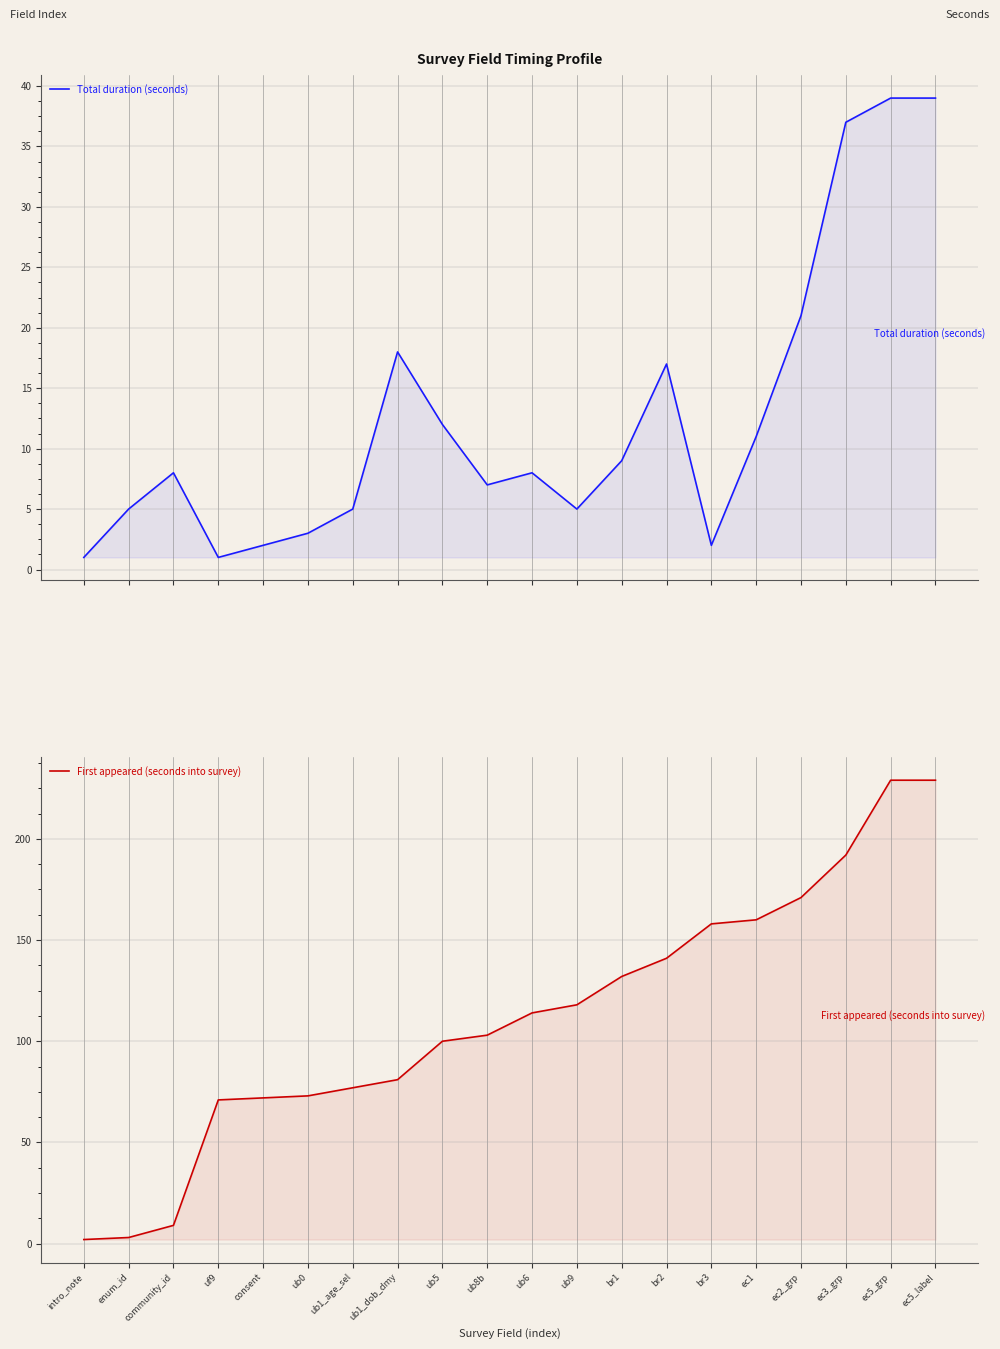

At ub5, list the series in order from smallest to largest.

Total duration (seconds), First appeared (seconds into survey)